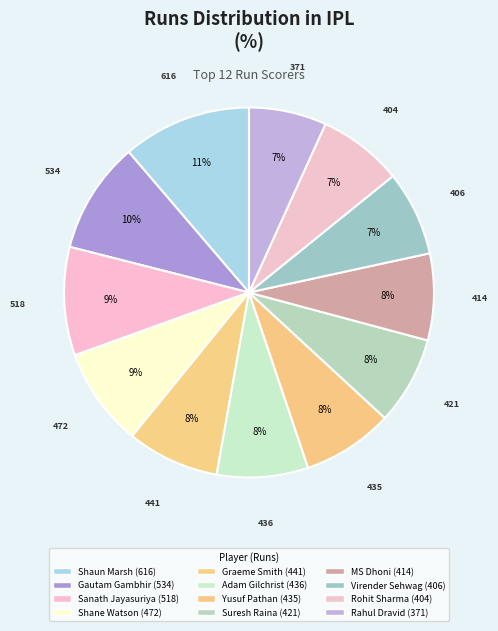

The MS Dhoni slice represents 1% of the pie. True or false?

False